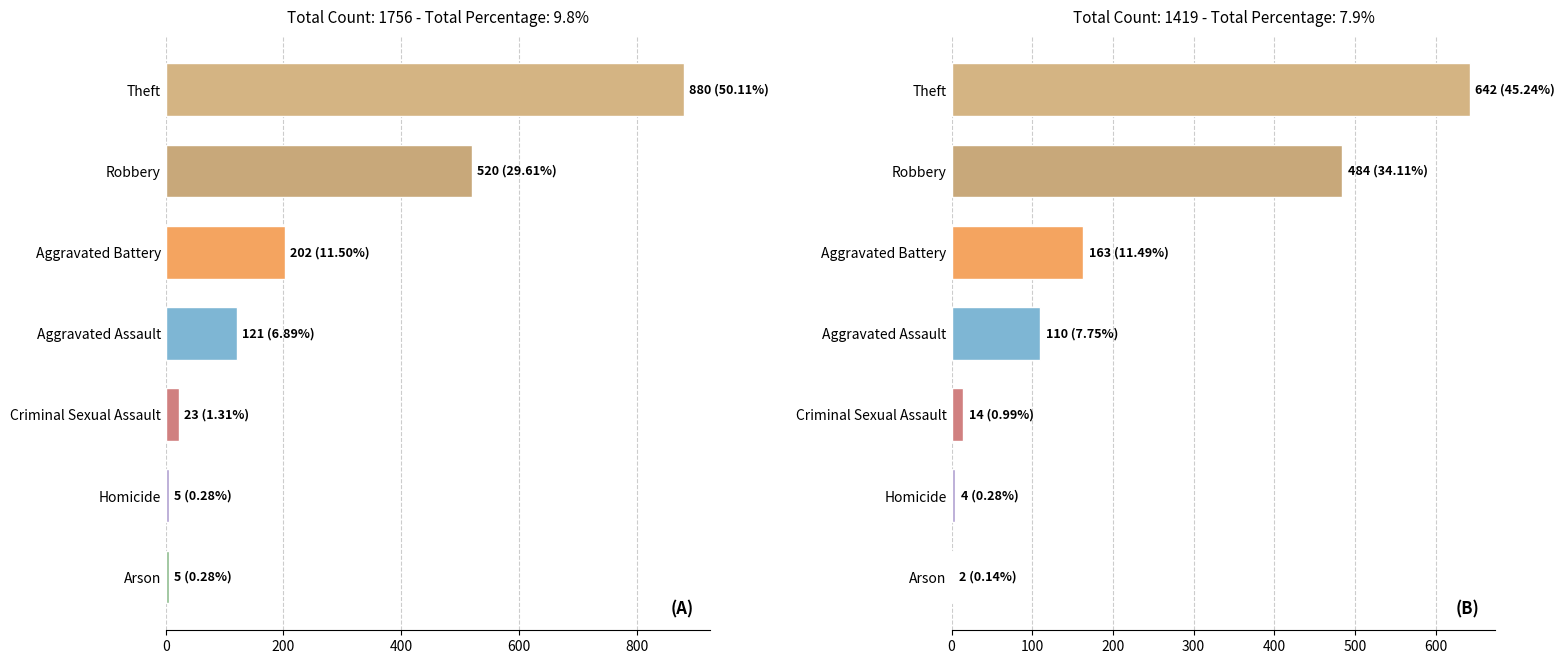

What is the difference between the second highest and second lowest values in the A series?

515